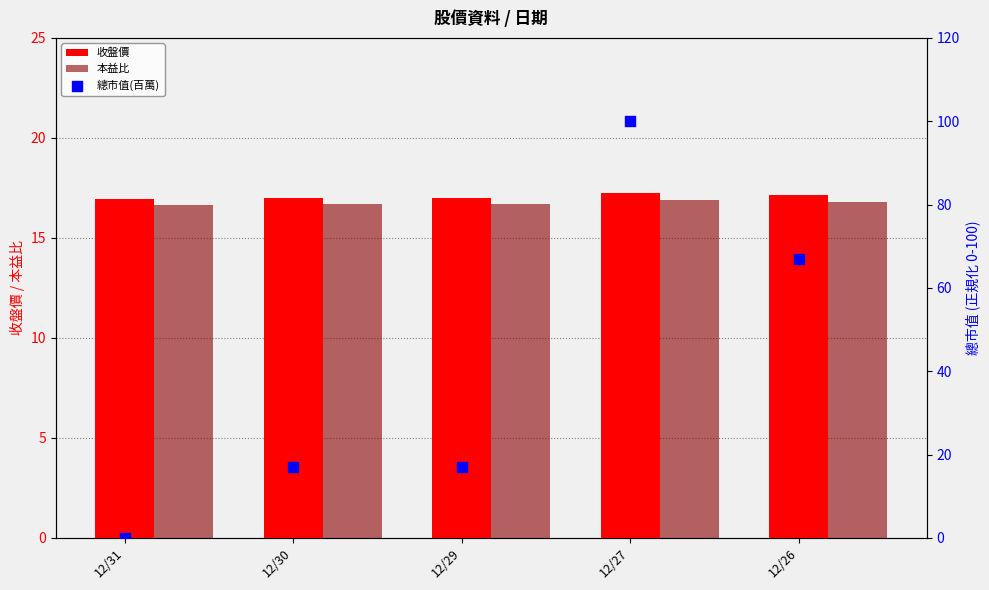

At which category is the sum across all series the highest?

12/27